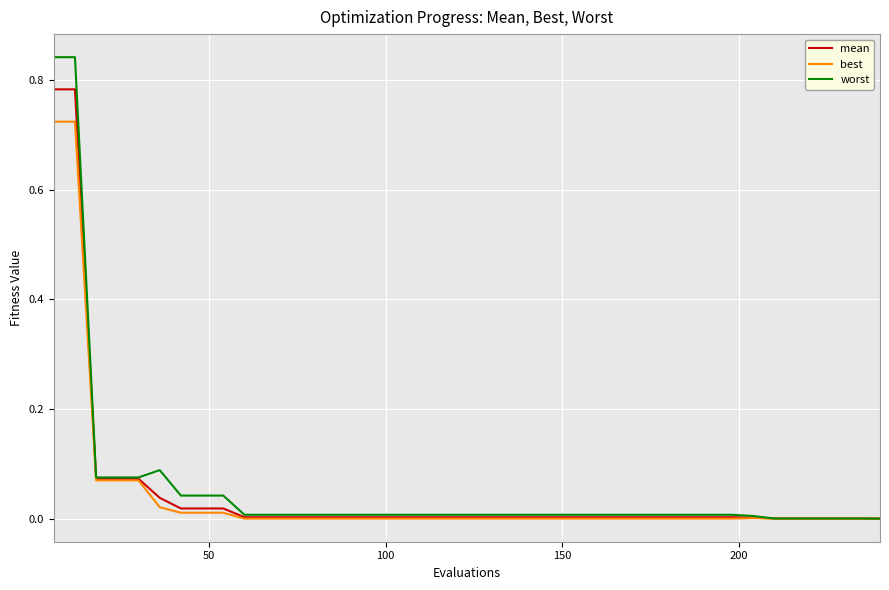

Rank the series by their maximum value, from lowest to highest.

best, mean, worst